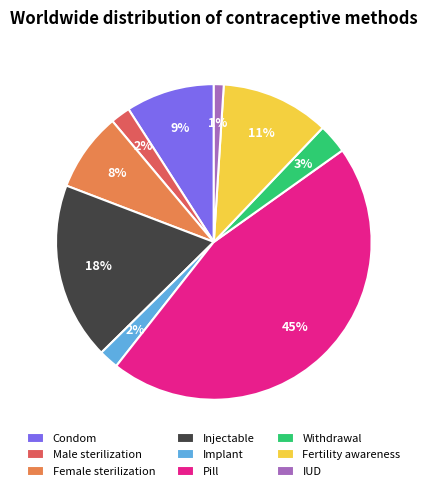

To the nearest percent, what is the difference between the Condom and IUD slice percentages?

8%